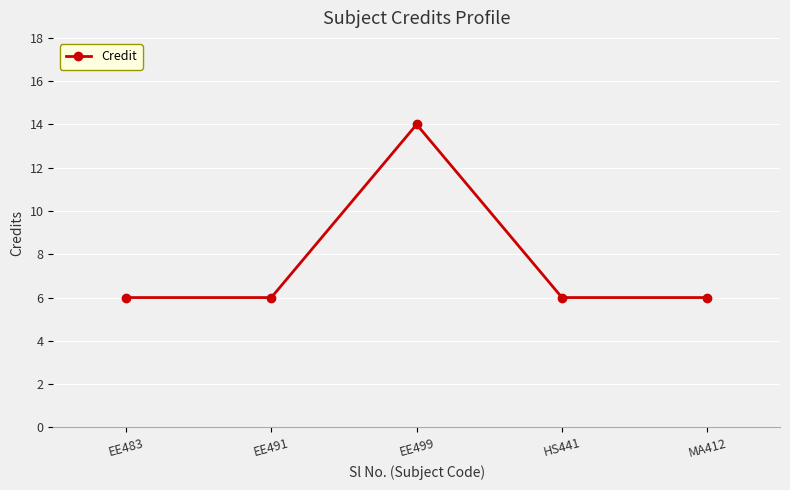

What is the greatest value displayed?

14